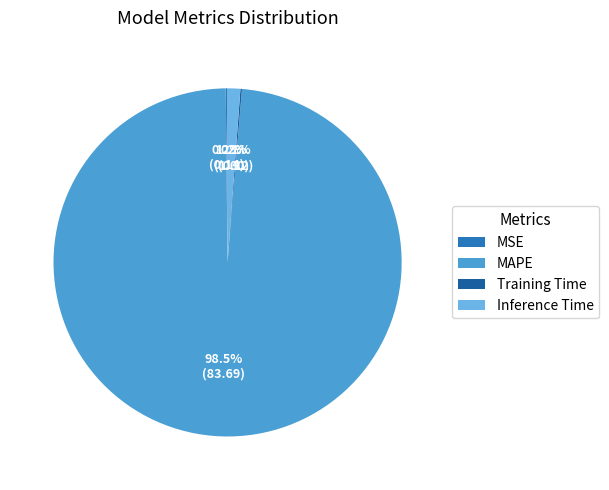

Does MAPE account for over 50% of the chart?

Yes